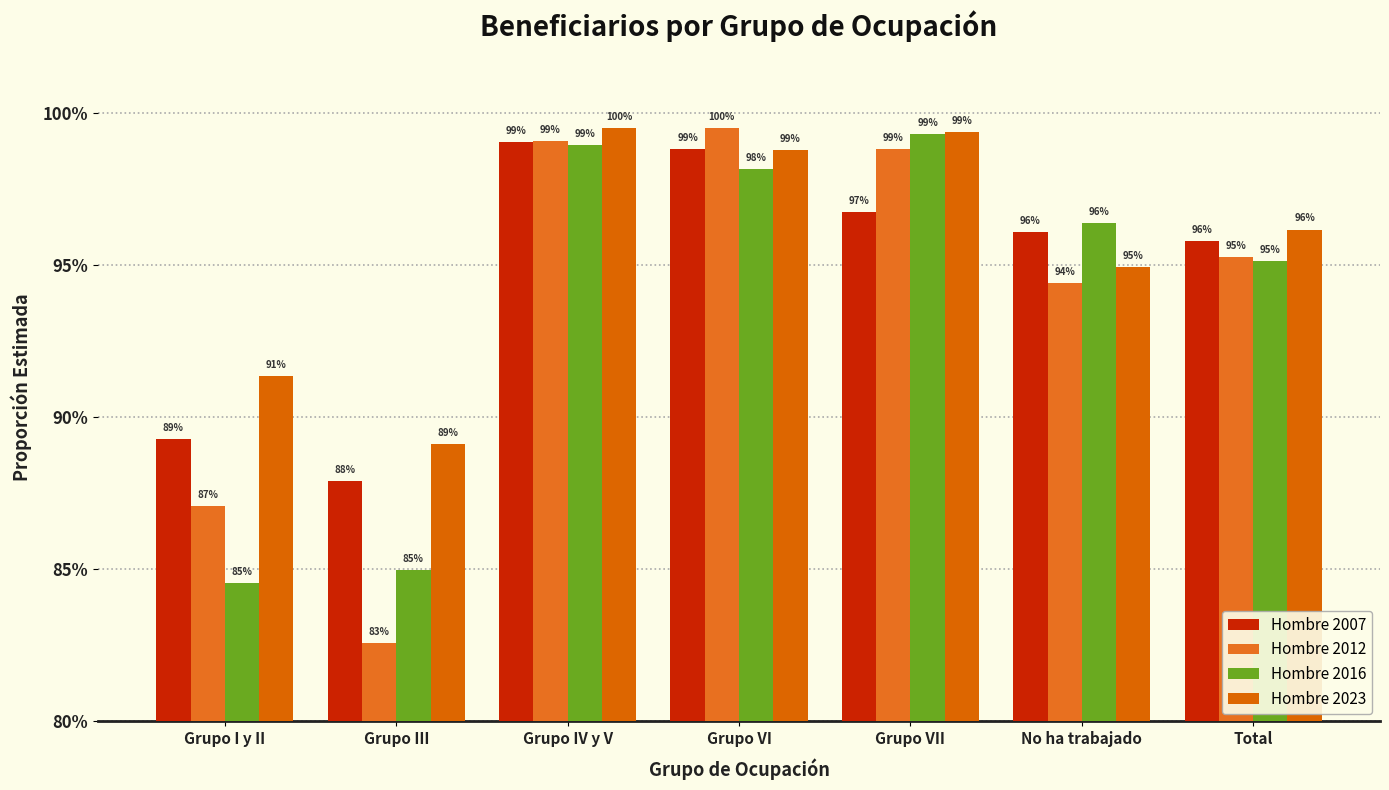

Are the bars grouped side by side (vs. stacked)?

Yes